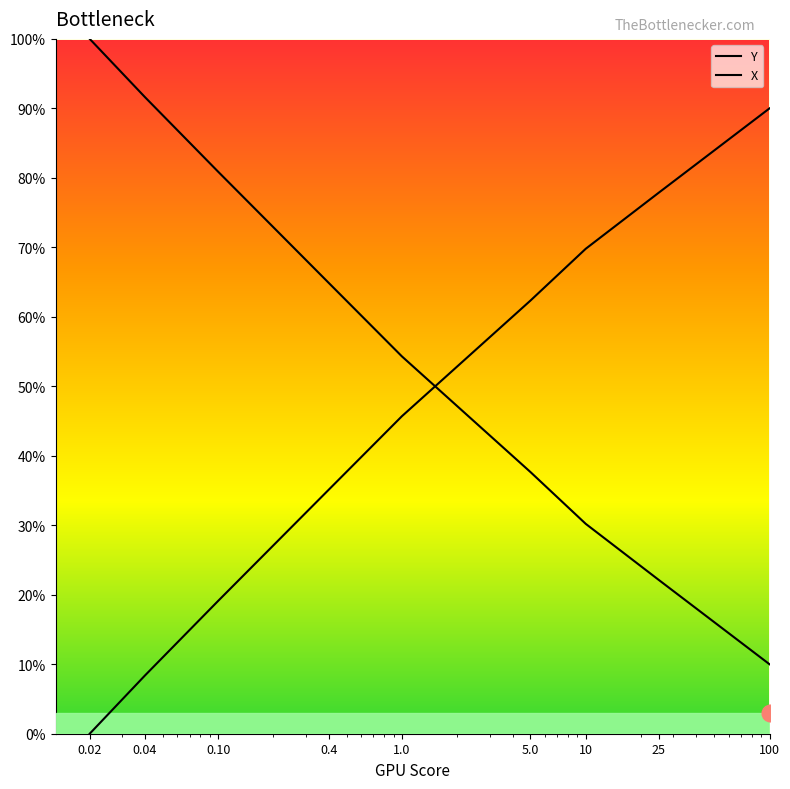

How many lines are shown in the chart?

2